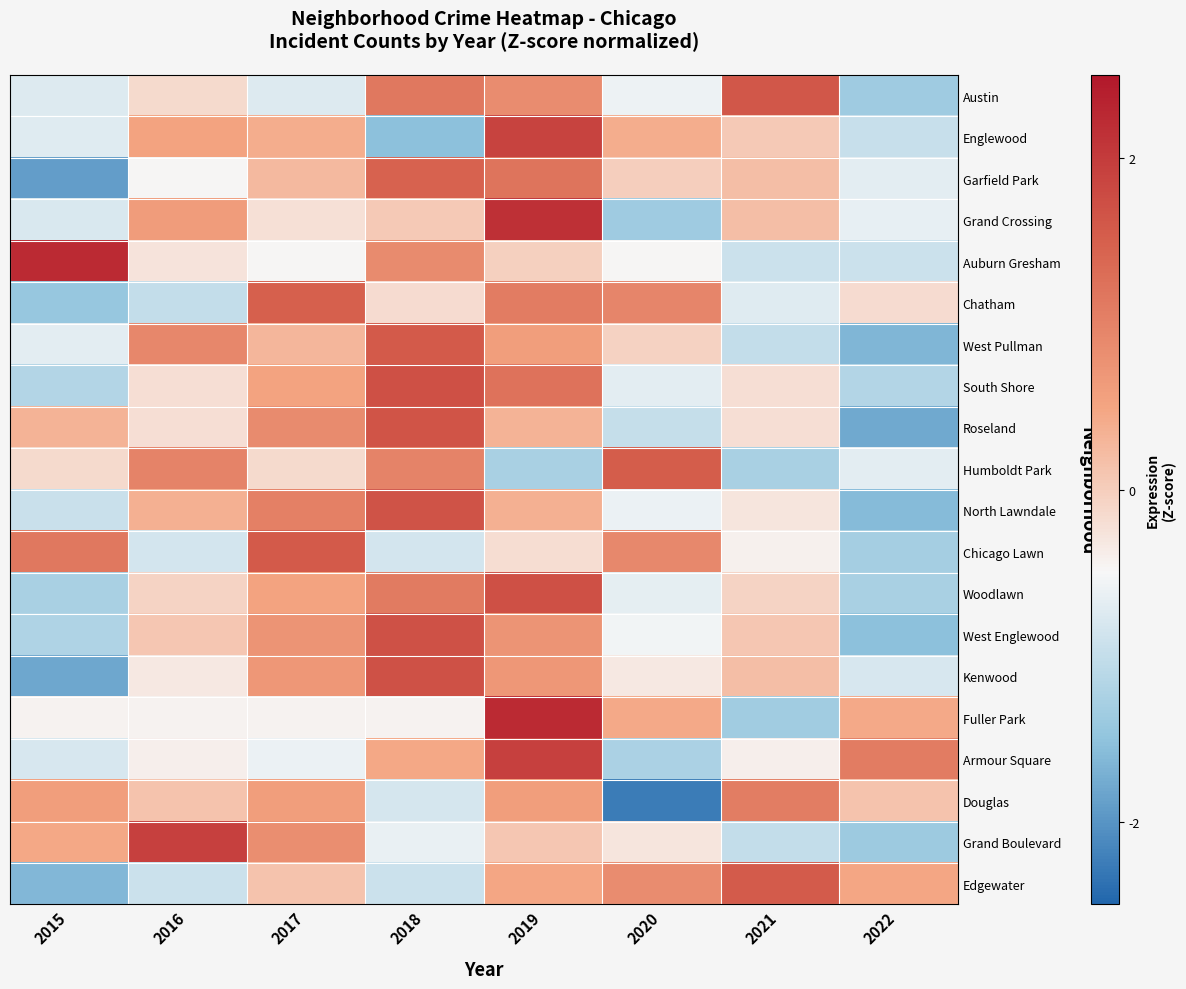

At which category is the sum across all series the highest?

2019